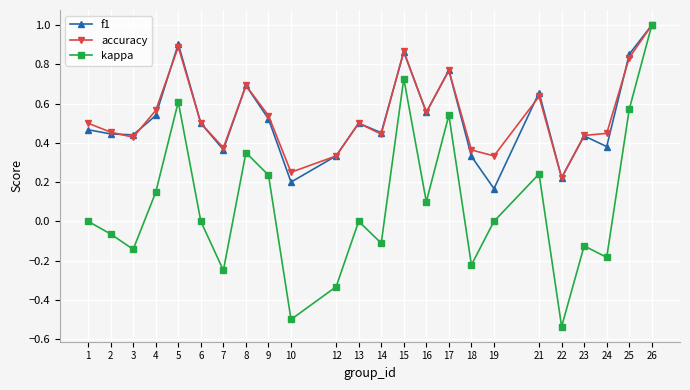

True or false: accuracy has more than 0 interior local peaks.

True